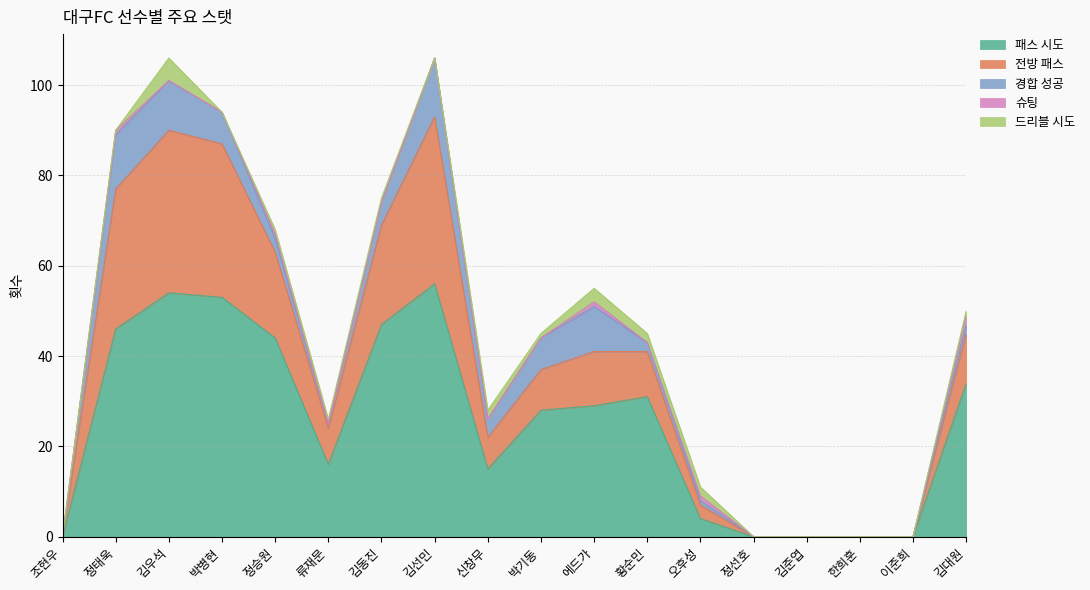

The 전방 패스 series shows 10 at 황순민. True or false?

True